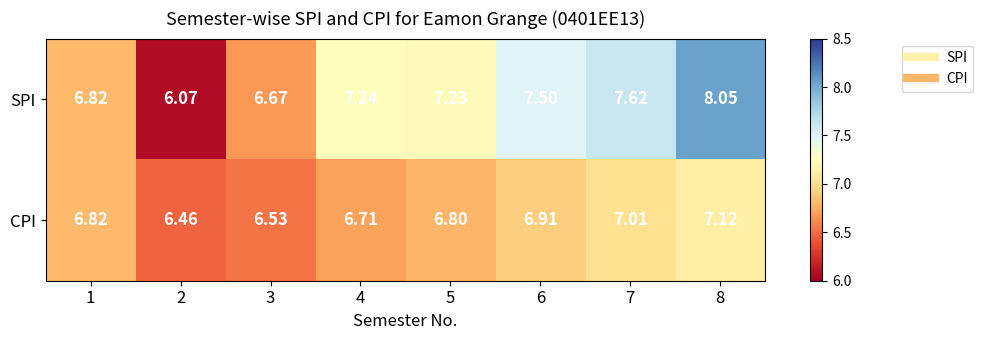

Is the value of CPI at 2 greater than the value of SPI at 8?

No